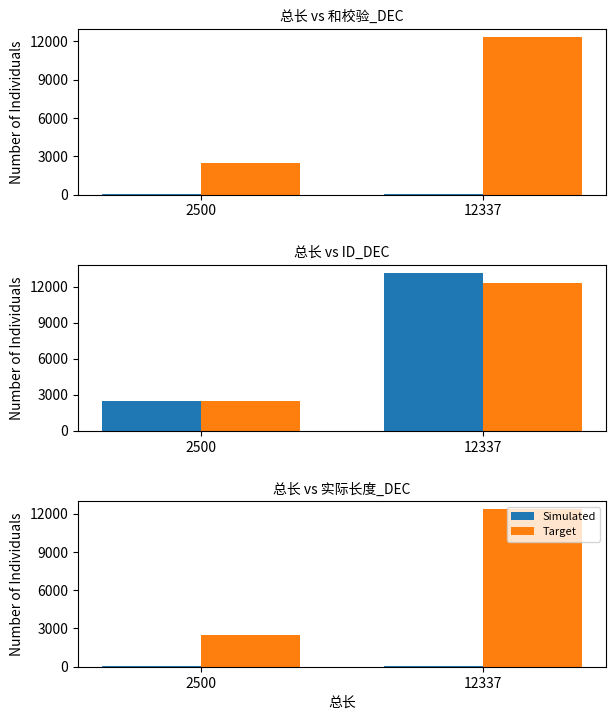

List the series in order of their overall mean, lowest first.

Simulated, Target